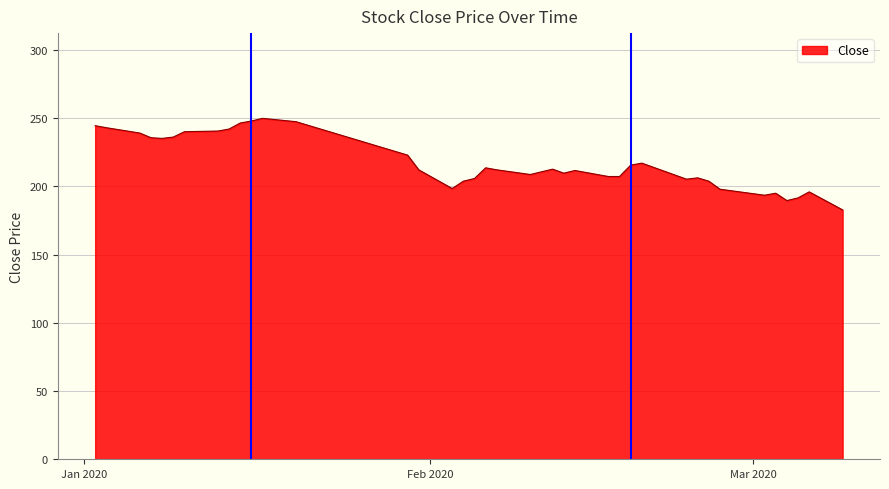

What is the maximum value shown in the chart?

249.9